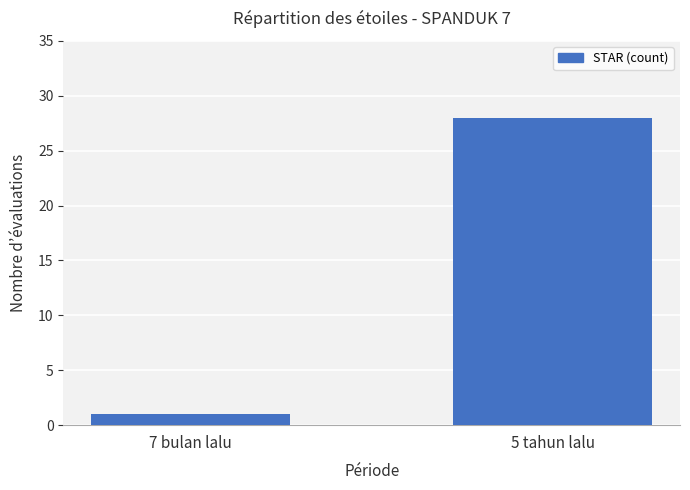

What is the label of the 2nd bar from the right?

7 bulan lalu